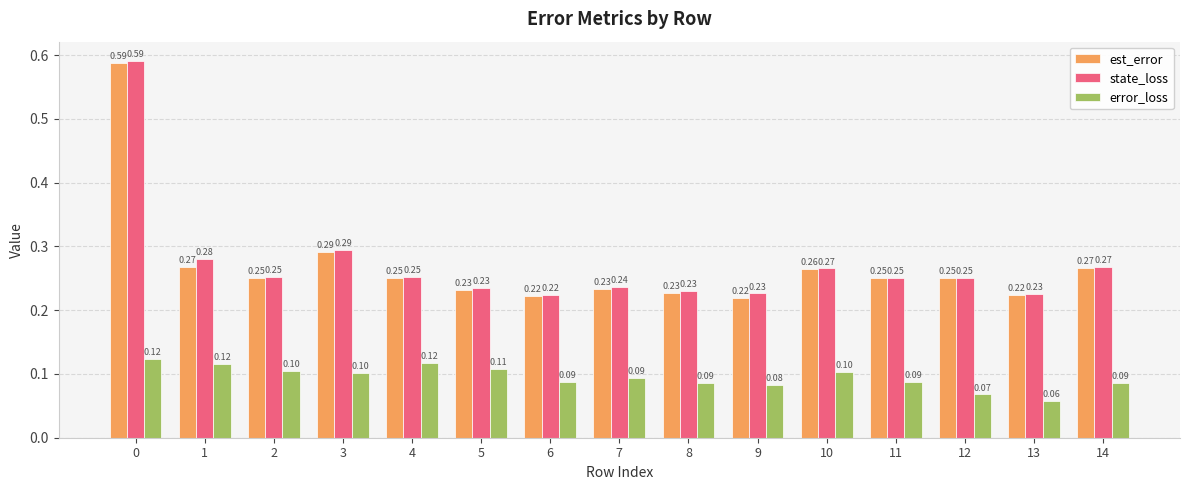

What is the sum of the state_loss values at 2 and 4?

0.5